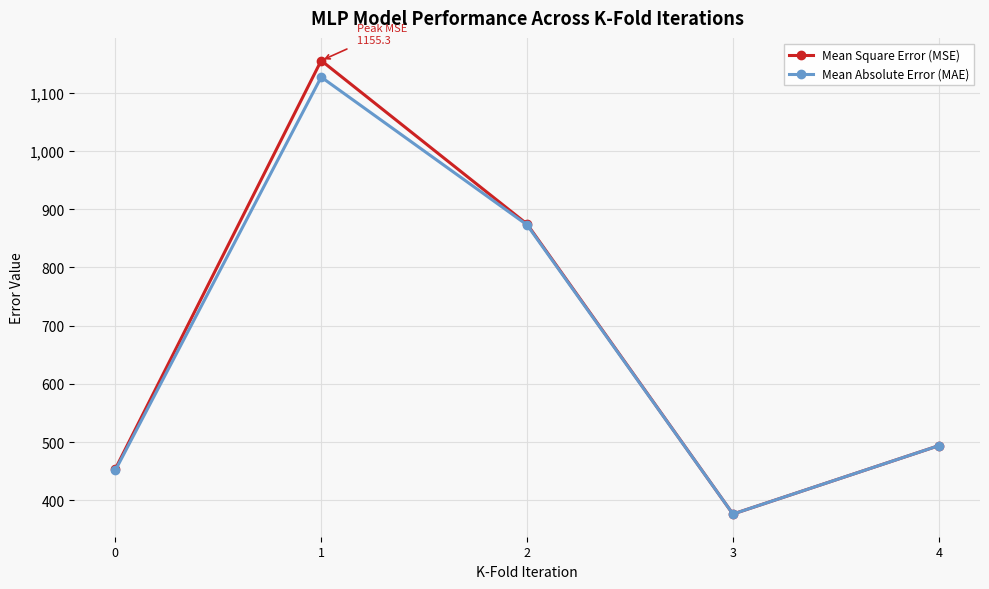

Is it true that Mean Absolute Error (MAE) equals 376.4 at 3?

True